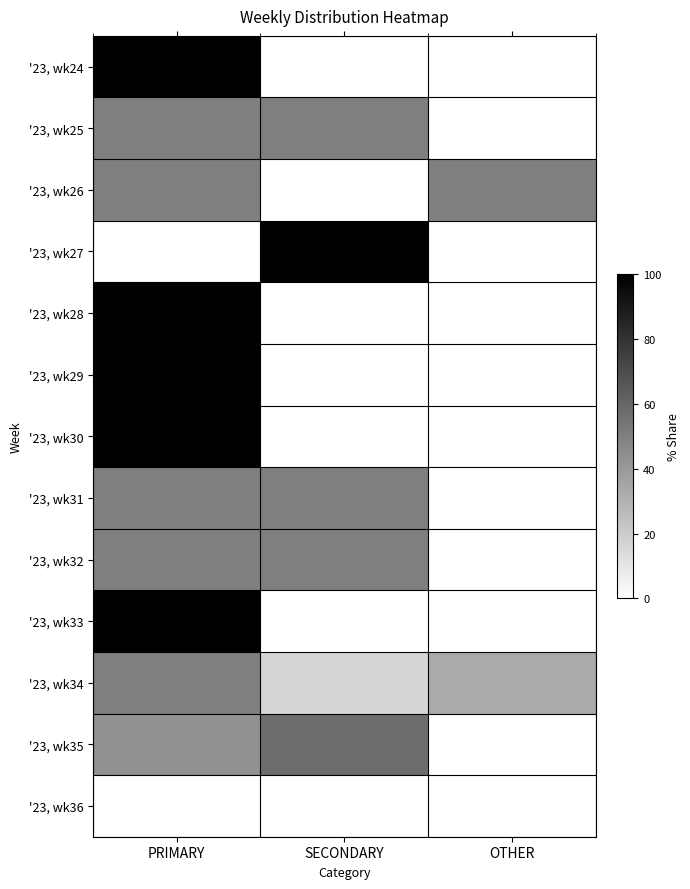

At how many categories does at least one series exceed 97?

2